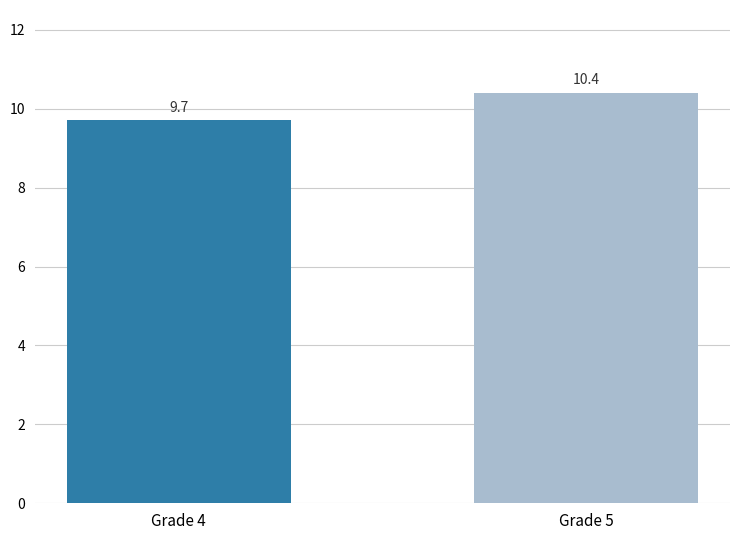

How many data points does each series have?

2